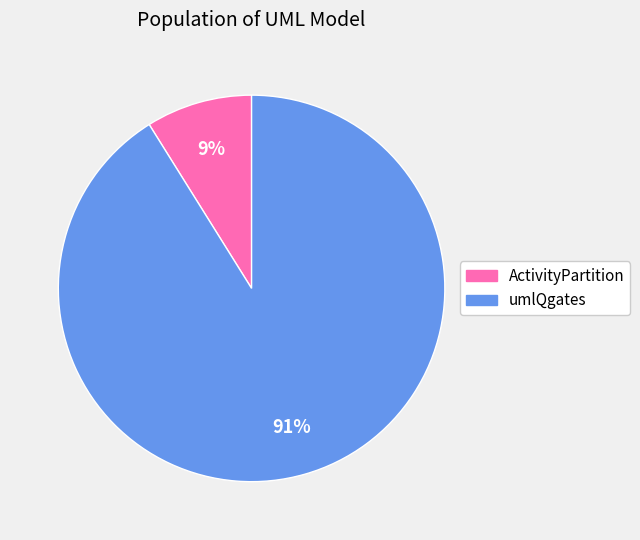

The umlQgates slice represents 79% of the pie. True or false?

False